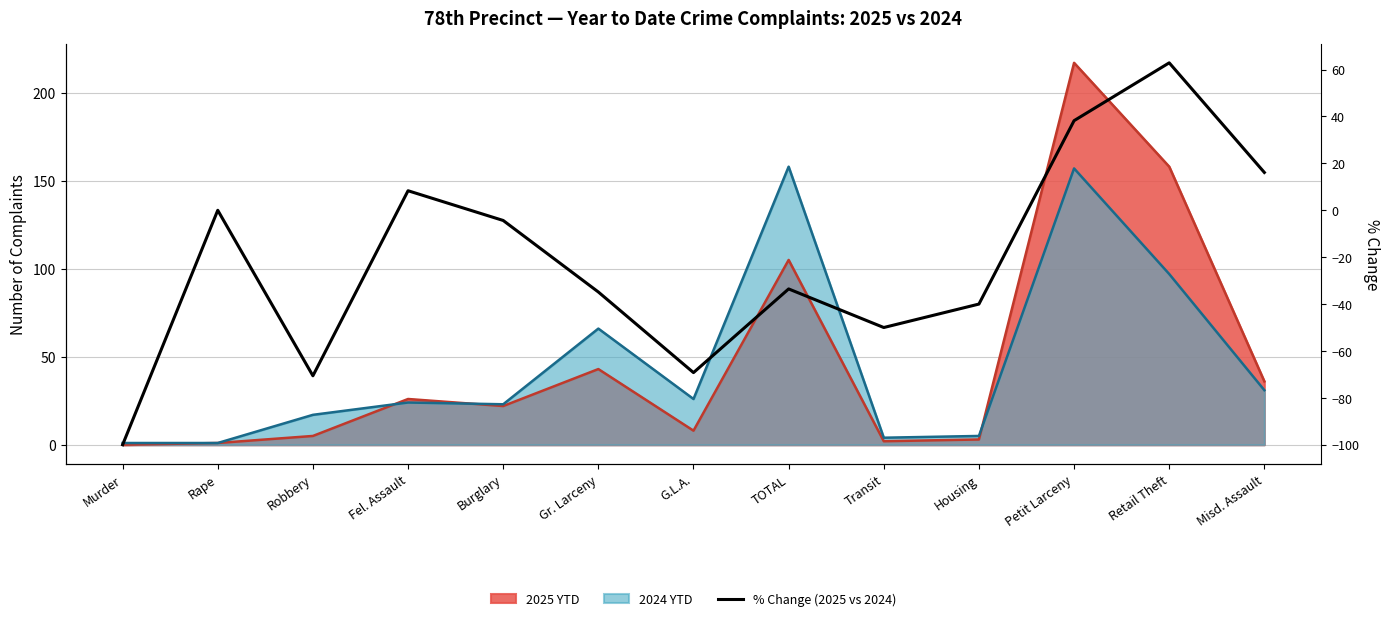

What value does the data have at Petit Larceny?

38.2